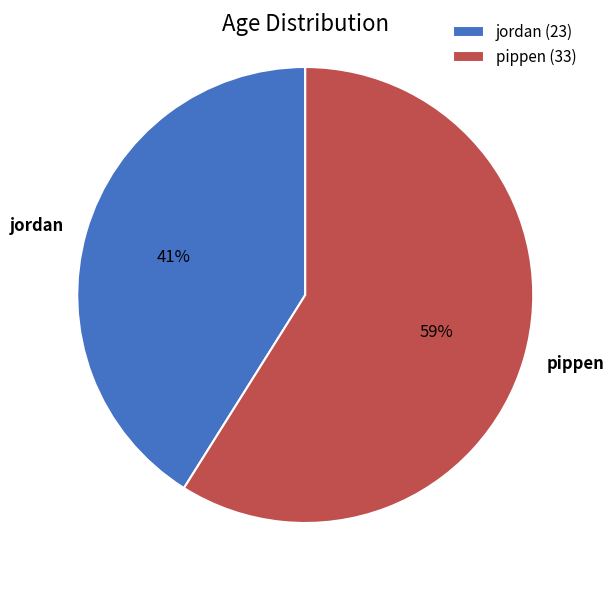

Approximately how many times larger is the value at pippen compared to jordan?

1.4